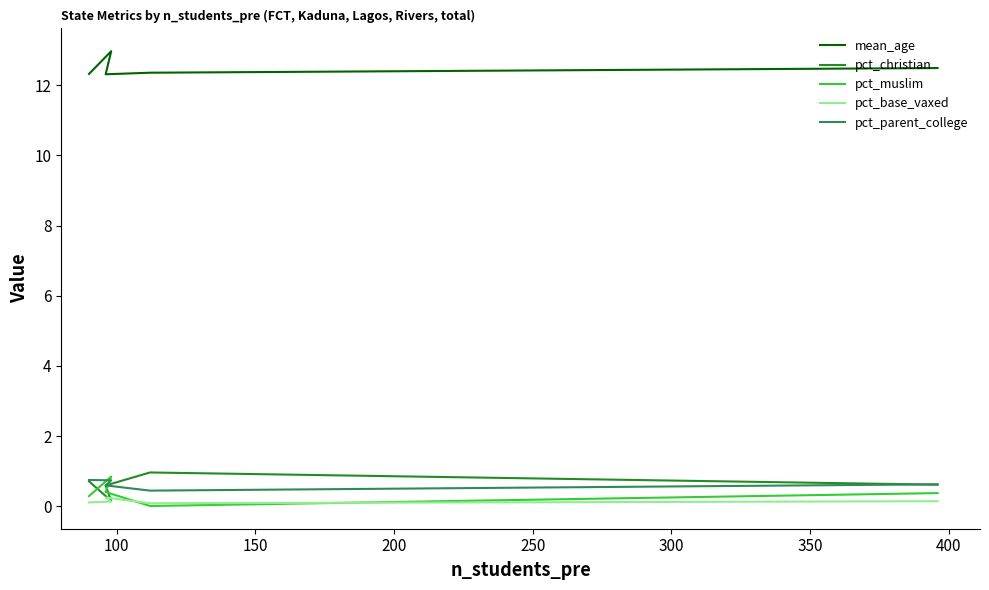

What is the sum of all pct_base_vaxed values?

0.7